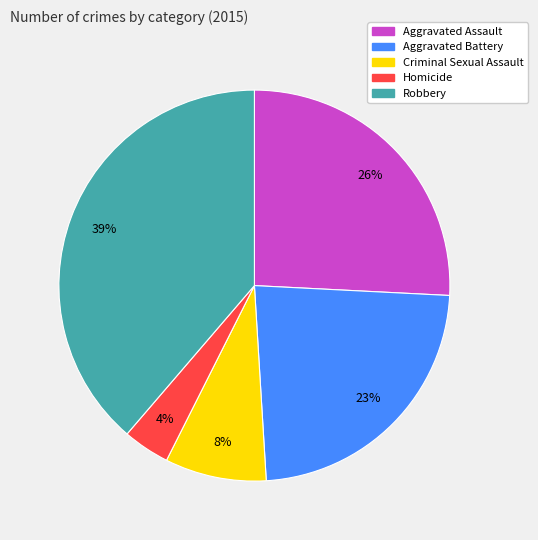

Combined, do Aggravated Assault and Aggravated Battery account for over 50%?

No